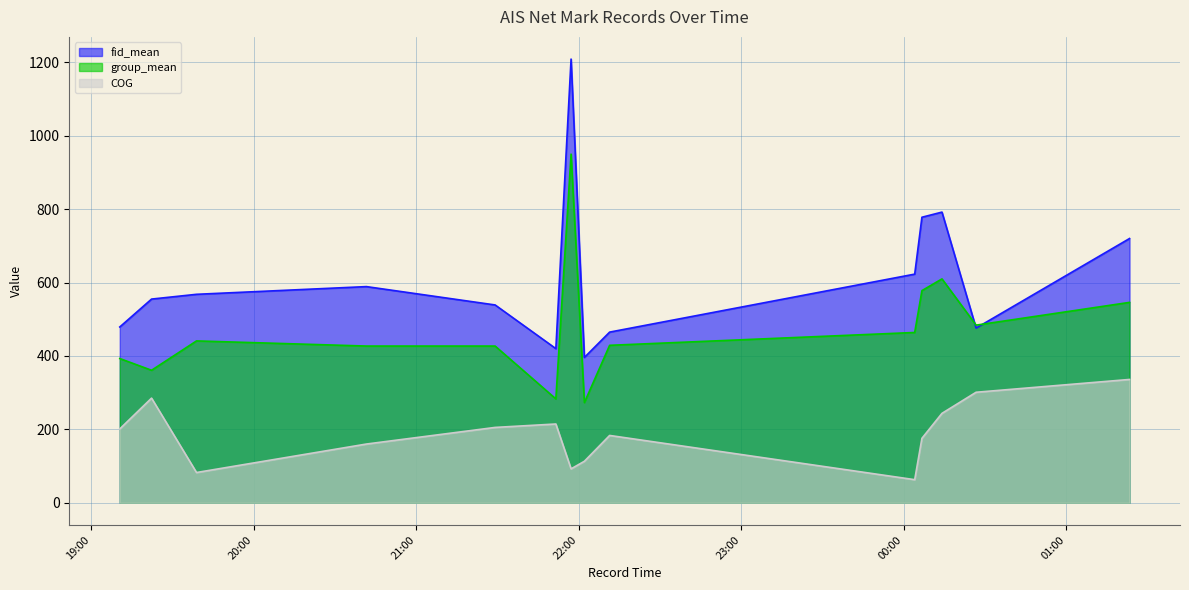

Rank the series by their average value, from highest to lowest.

fid_mean, group_mean, COG